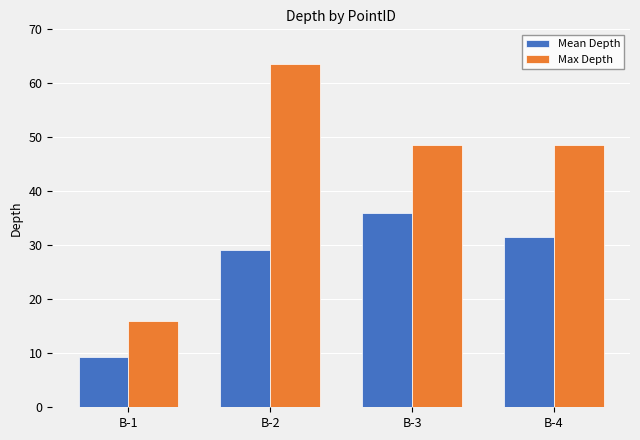

What is the difference between the highest and lowest values at B-4?

17.0